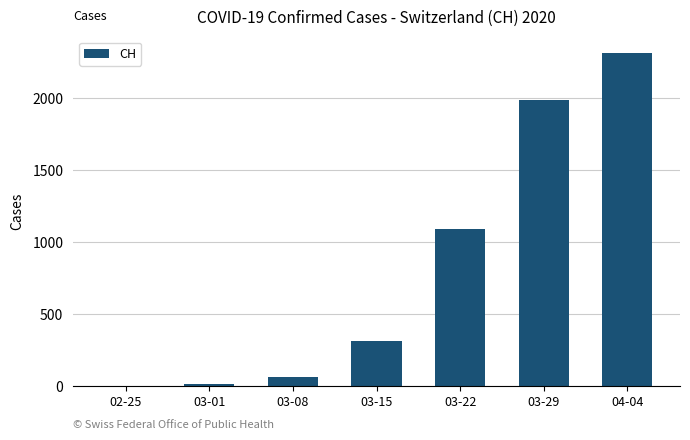

Is it true that the value at 02-25 is 0?

True